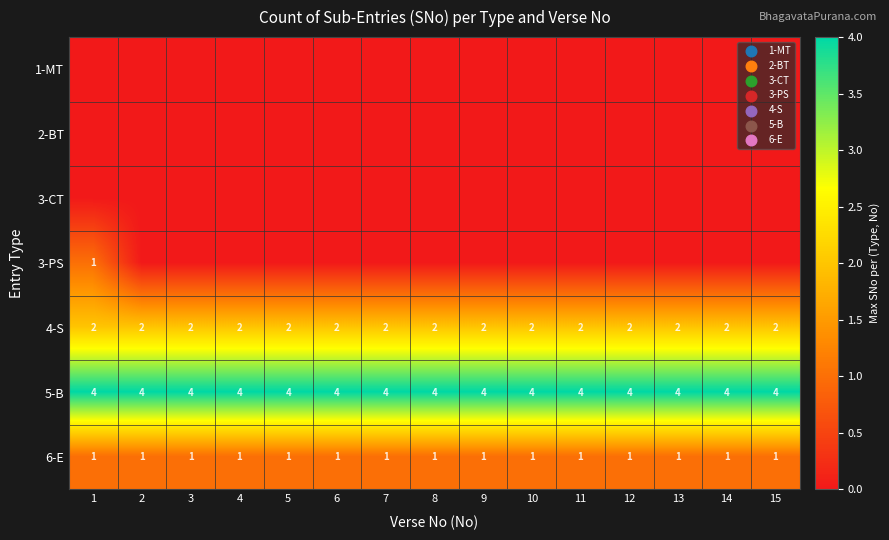

At which category is the sum across all series the highest?

1